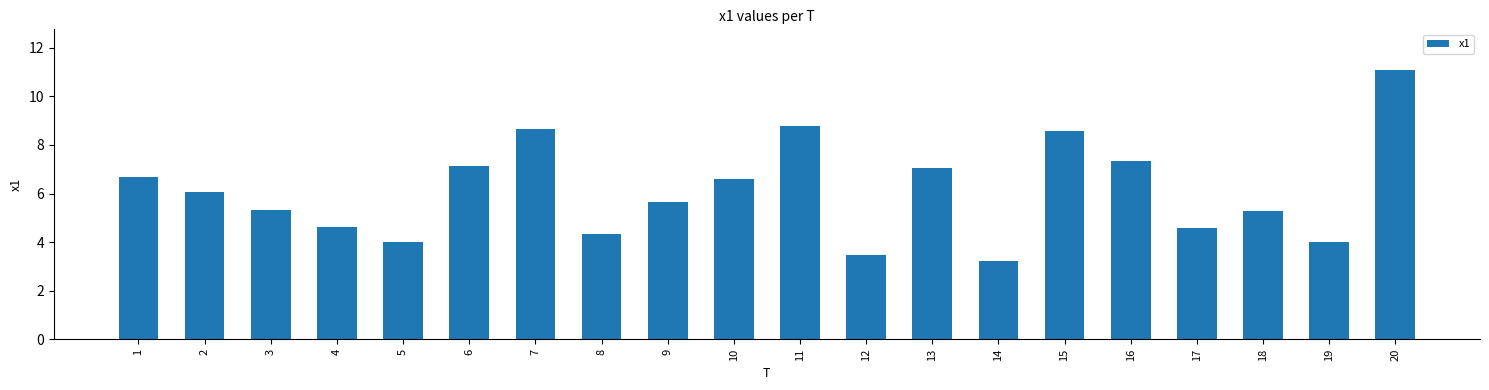

The value at 16 is 7.4. True or false?

True